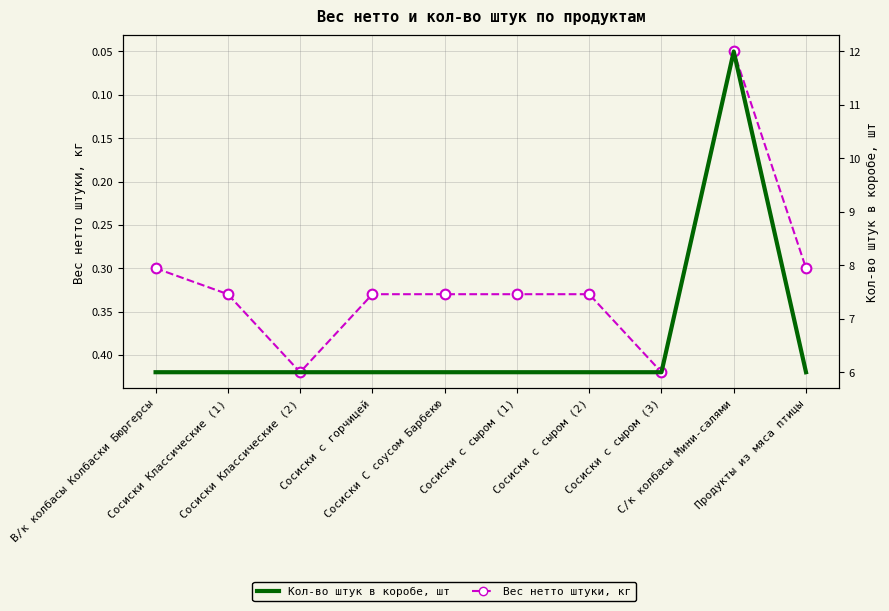

Rank the series by their average value, from lowest to highest.

Вес нетто штуки, кг, Кол-во штук в коробе, шт